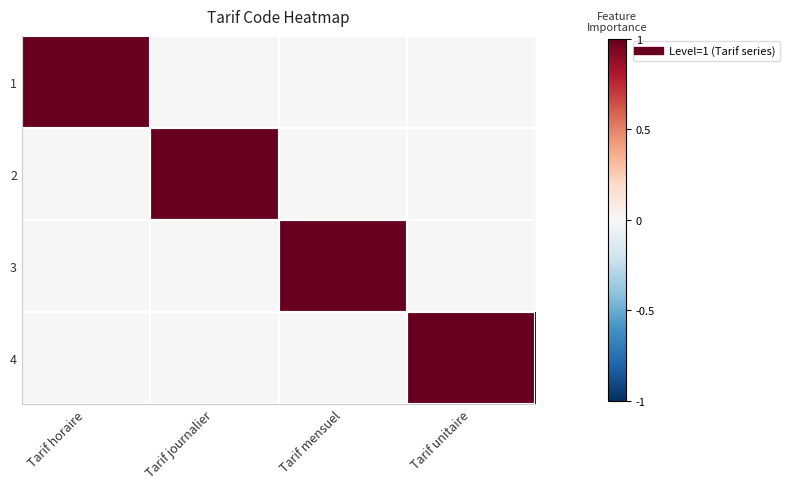

Reading left to right, transcribe all the data shown in this chart.

1: Tarif horaire=1	Tarif journalier=0	Tarif mensuel=0	Tarif unitaire=0
2: Tarif horaire=0	Tarif journalier=1	Tarif mensuel=0	Tarif unitaire=0
3: Tarif horaire=0	Tarif journalier=0	Tarif mensuel=1	Tarif unitaire=0
4: Tarif horaire=0	Tarif journalier=0	Tarif mensuel=0	Tarif unitaire=1